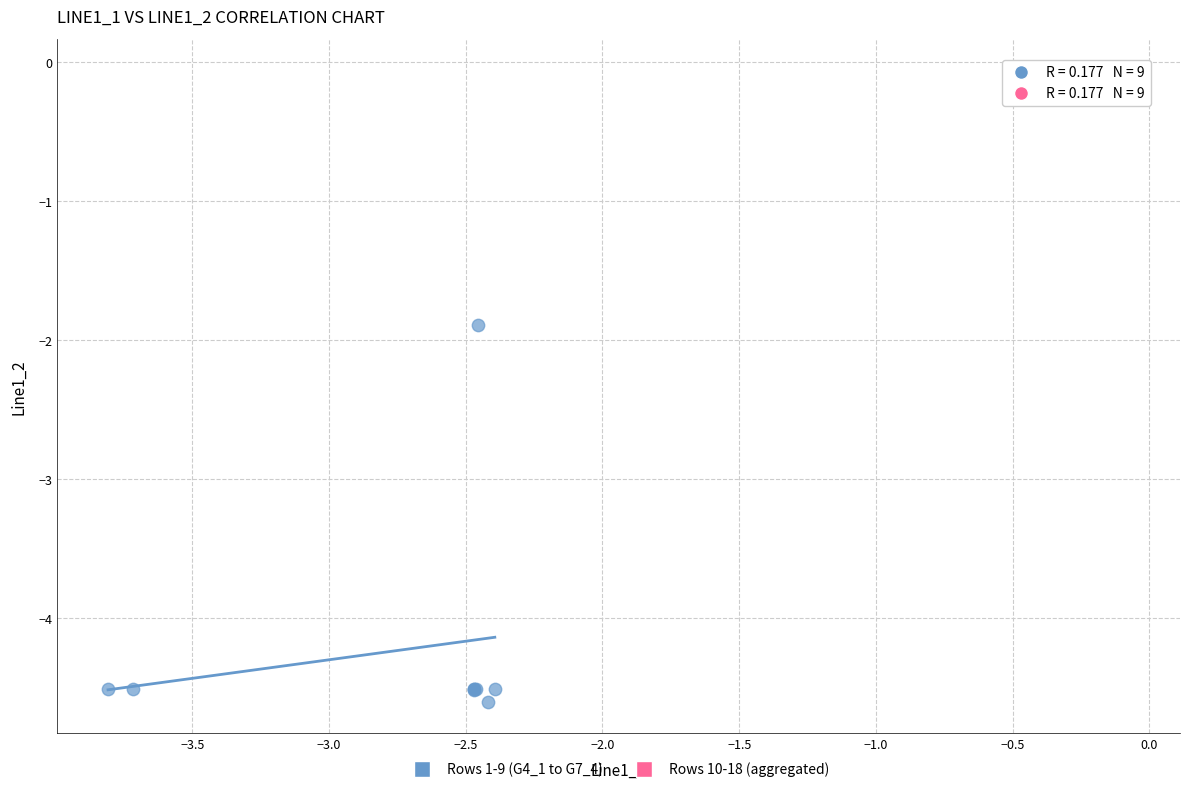

Which series reaches the minimum Y coordinate?

Rows 1-9 (G4_1 to G7_4)